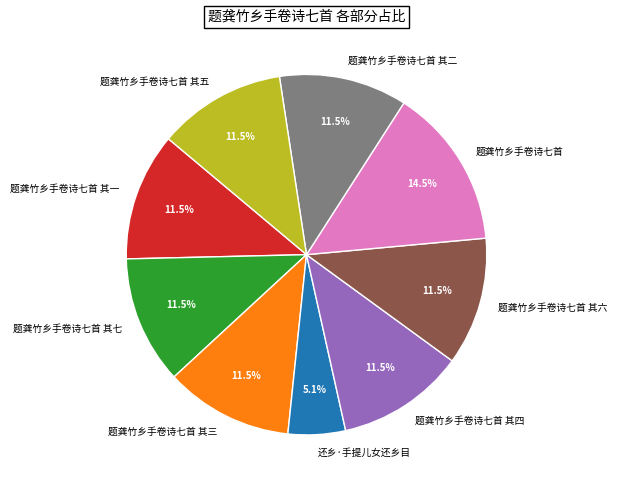

What percentage is NOT represented by 还乡·手提儿女还乡目?

94.9%